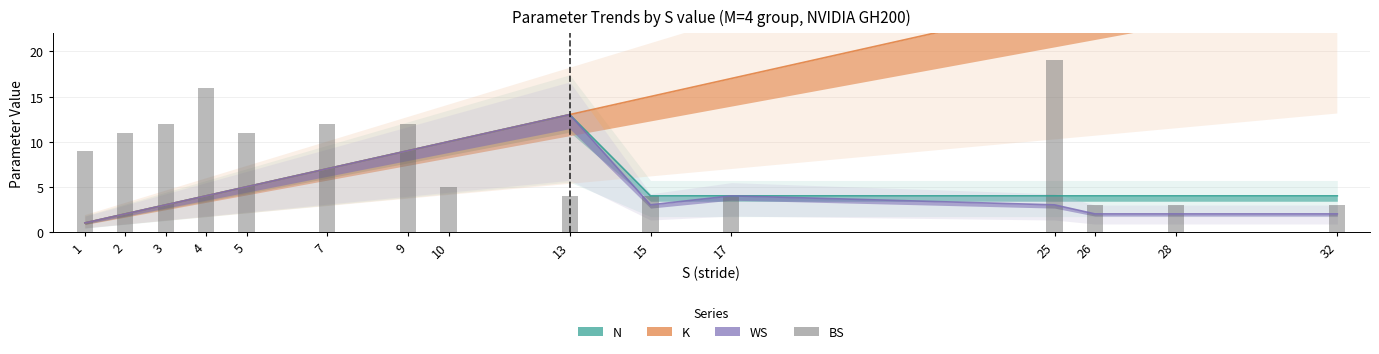

What is the greatest value displayed?

19